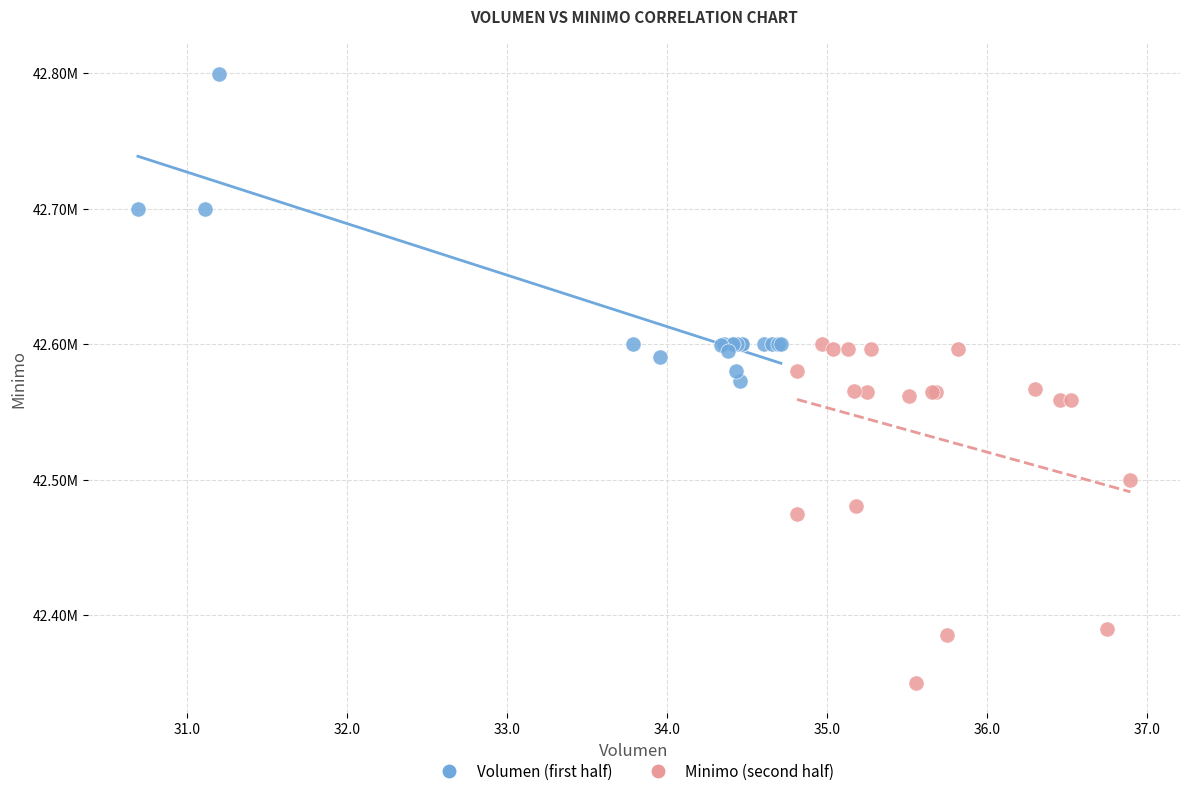

Which series has the widest spread of Y values?

Minimo (second half)